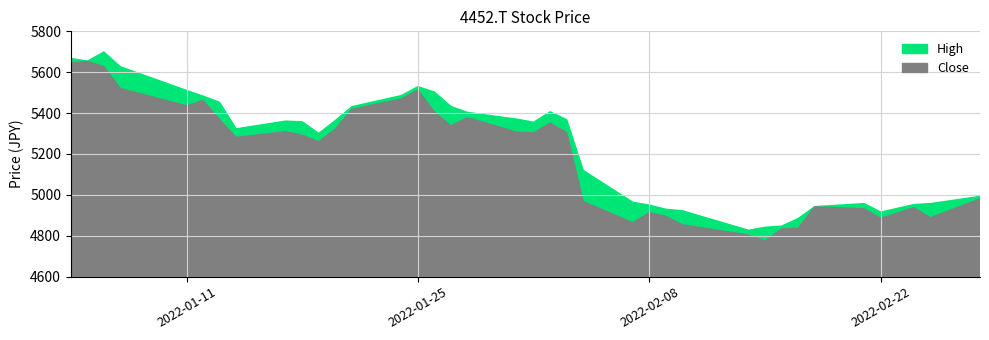

What is the total value across all series at 32?

9888.4